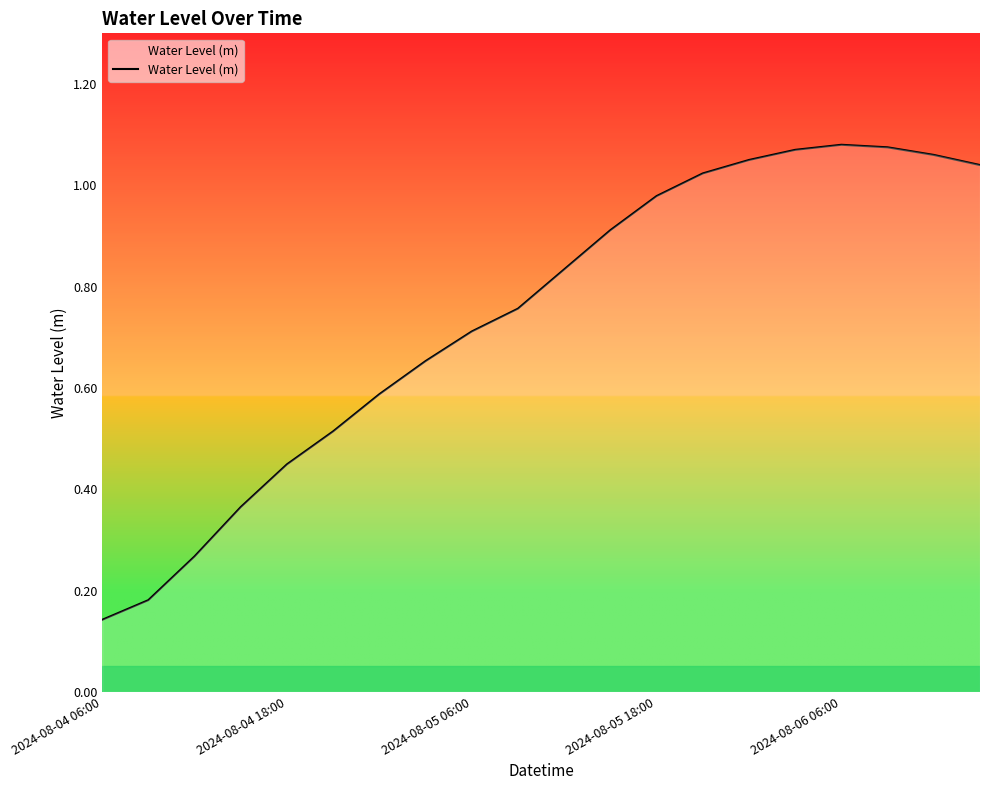

What is the difference between the maximum and second lowest values?

0.9